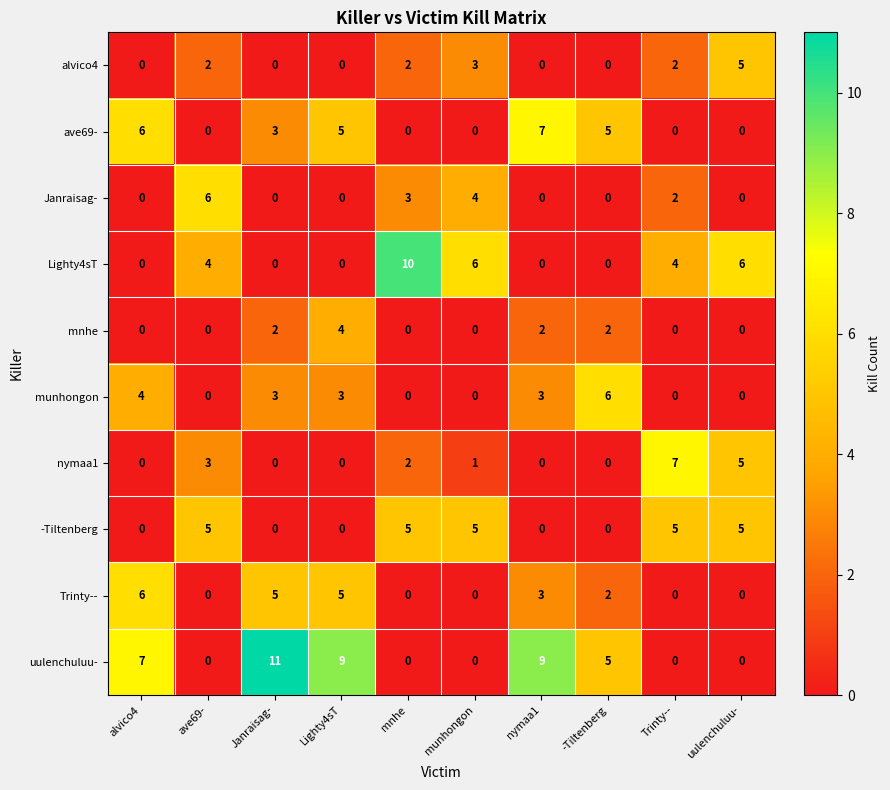

Which category has the highest value in the ave69- series?

nymaa1